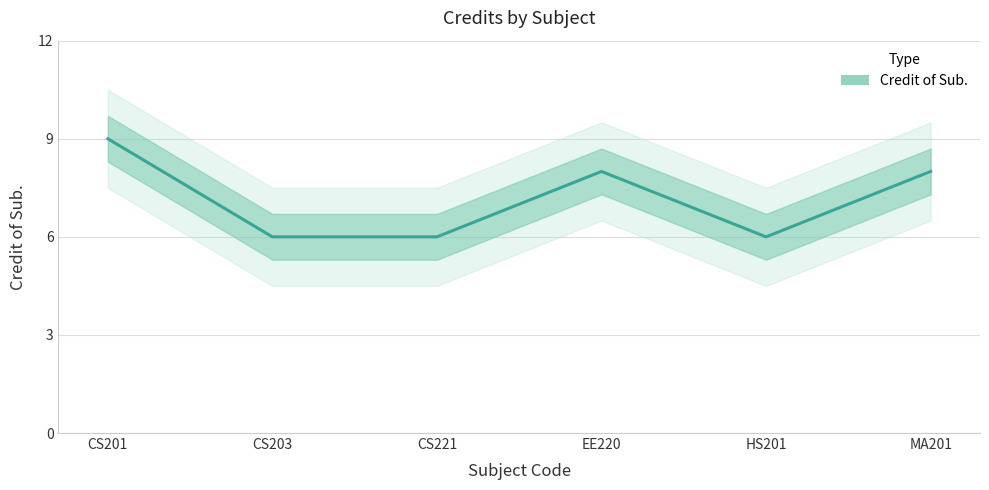

What is the label of the 2nd point from the left?

CS203